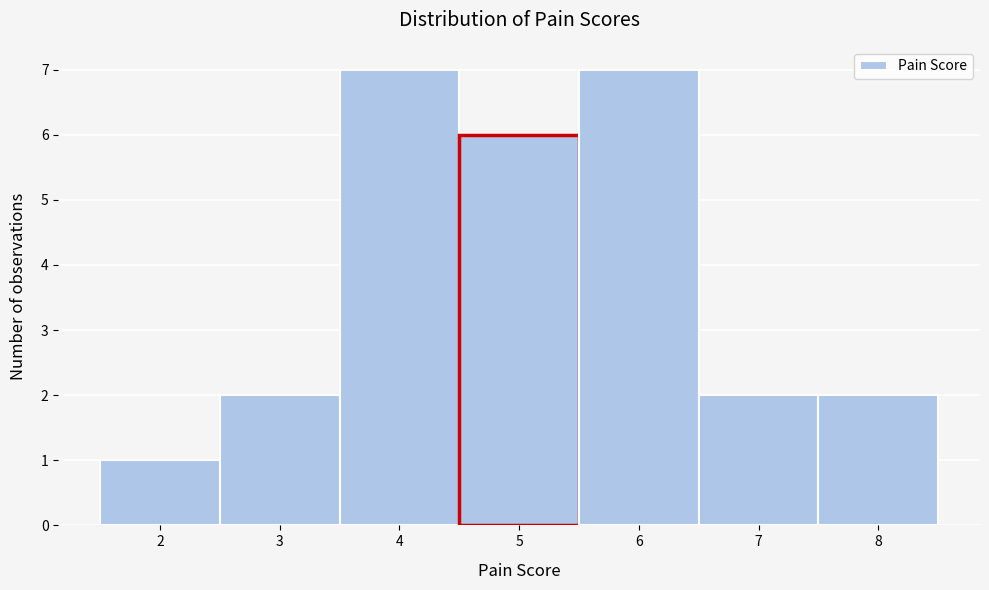

Reading left to right, transcribe this chart: for each bar, give the range it covers on the x-axis and its height. The values are not printed on the chart, so give them approximately, as read against the axis.

1.5 to 2.5: 1
2.5 to 3.5: 2
3.5 to 4.5: 7
4.5 to 5.5: 6
5.5 to 6.5: 7
6.5 to 7.5: 2
7.5 to 8.5: 2